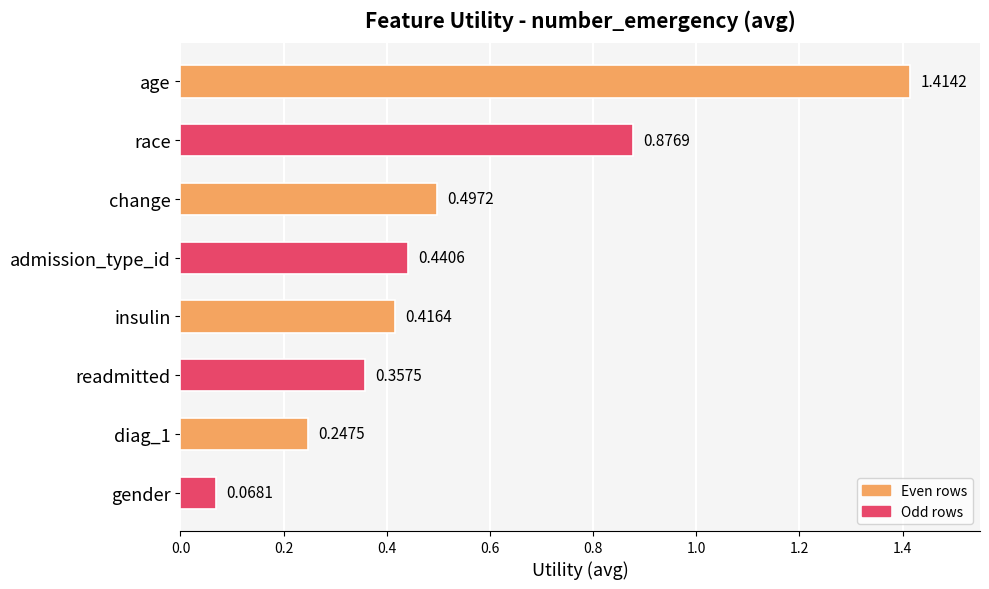

Where is the data nearest to the value 0?

gender